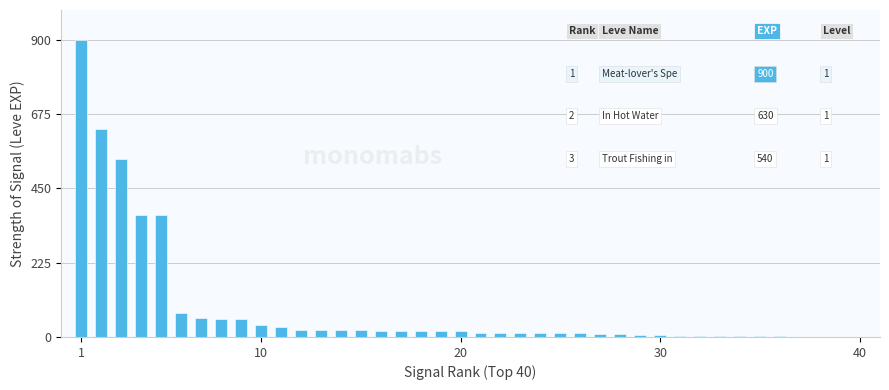

What is the sum of all values?

3413